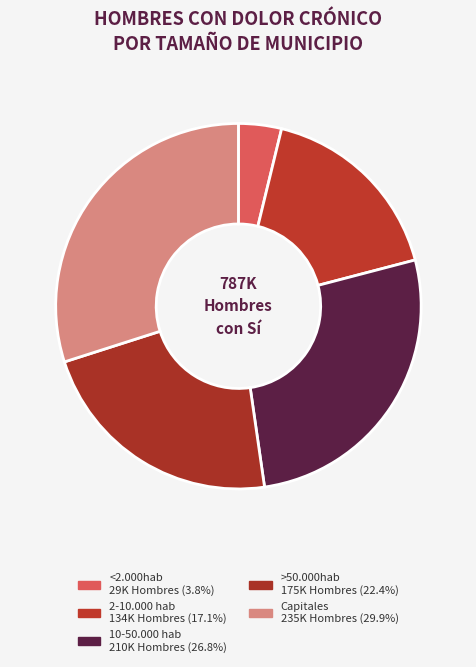

How many segments does this pie chart have?

5